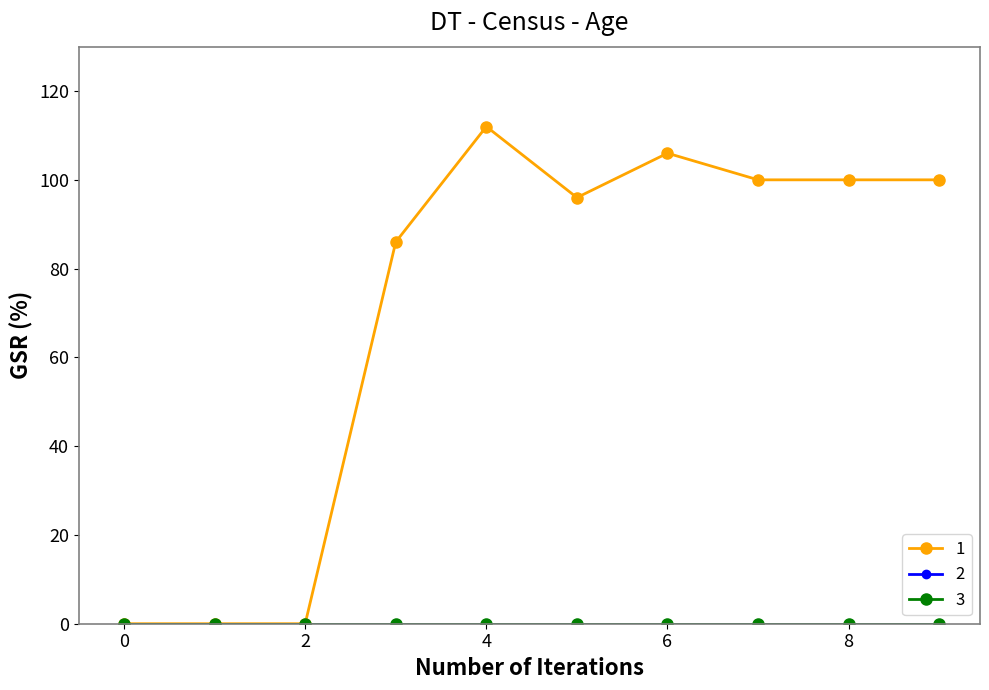

Is this an area chart (filled region under the line)?

No